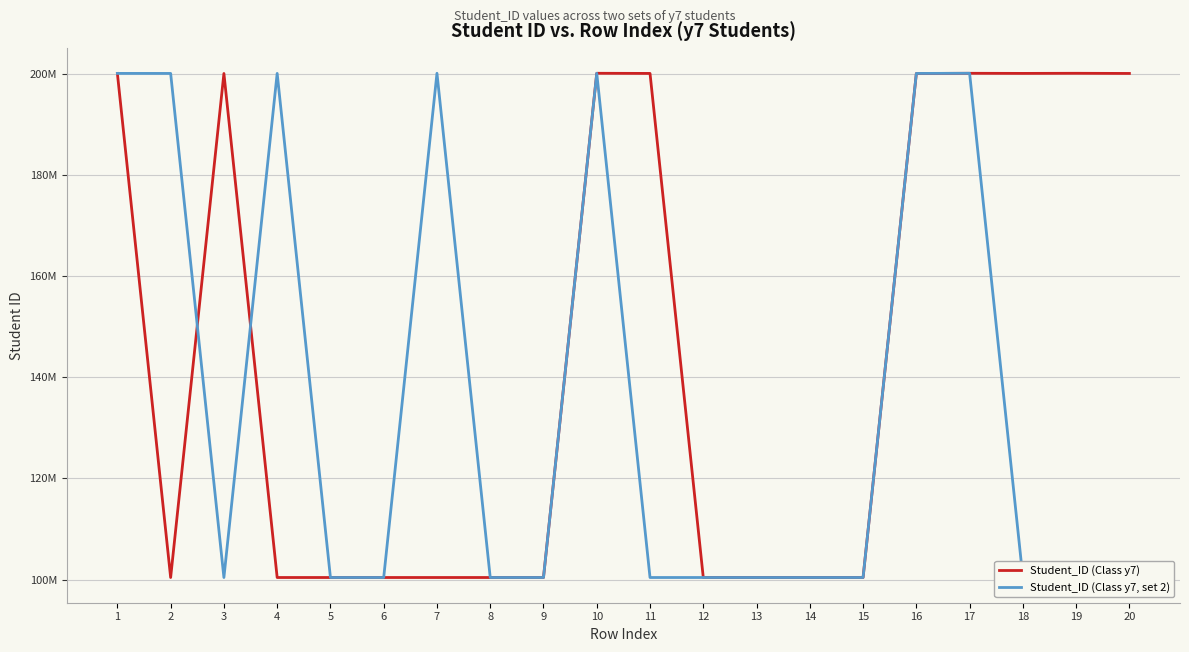

Does the chart have visible grid lines?

Yes